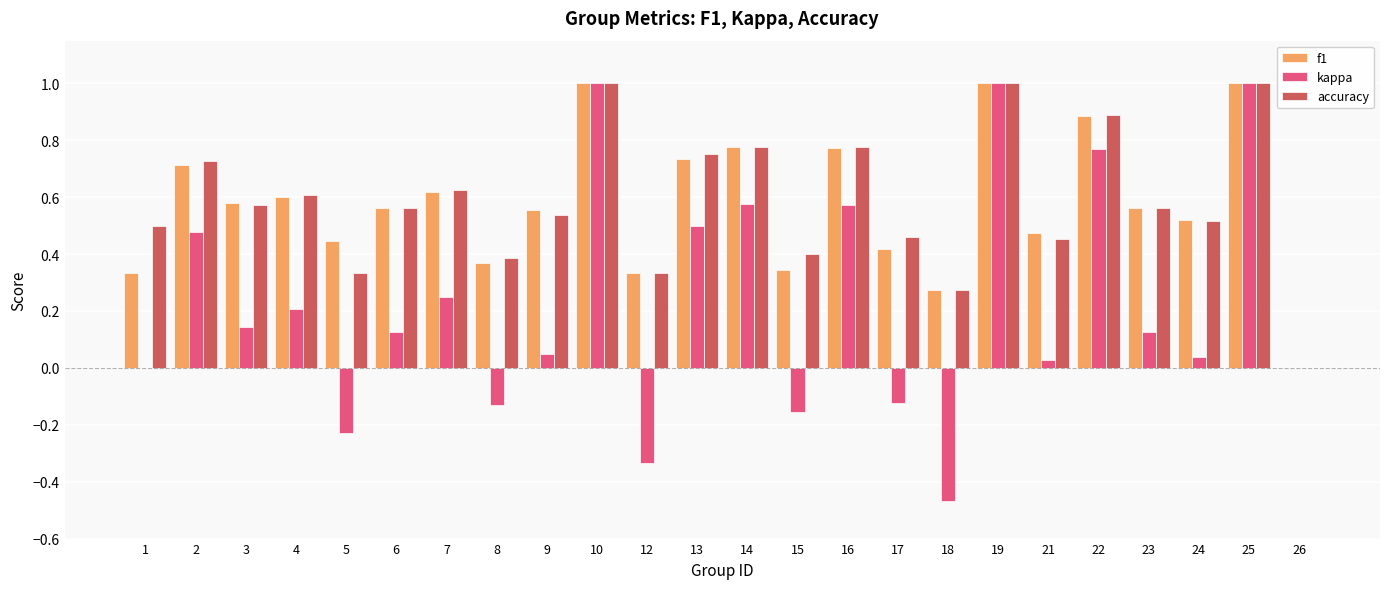

How many groups of bars are there?

24